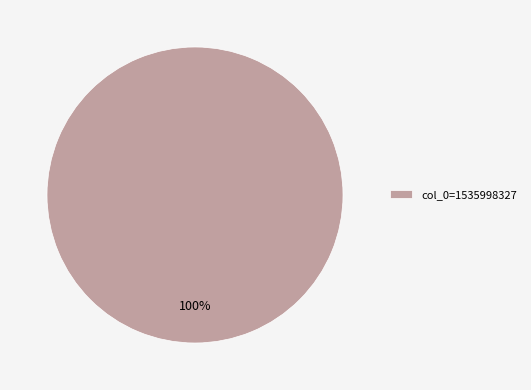

Rank the categories by value from highest to lowest.

col_0=1535998327